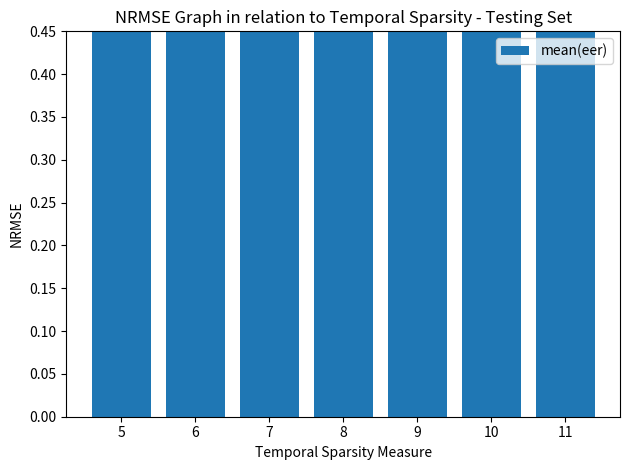

Reading left to right, transcribe all the data shown in this chart.

0.6	0.6	0.5	0.6	0.7	0.7	0.7